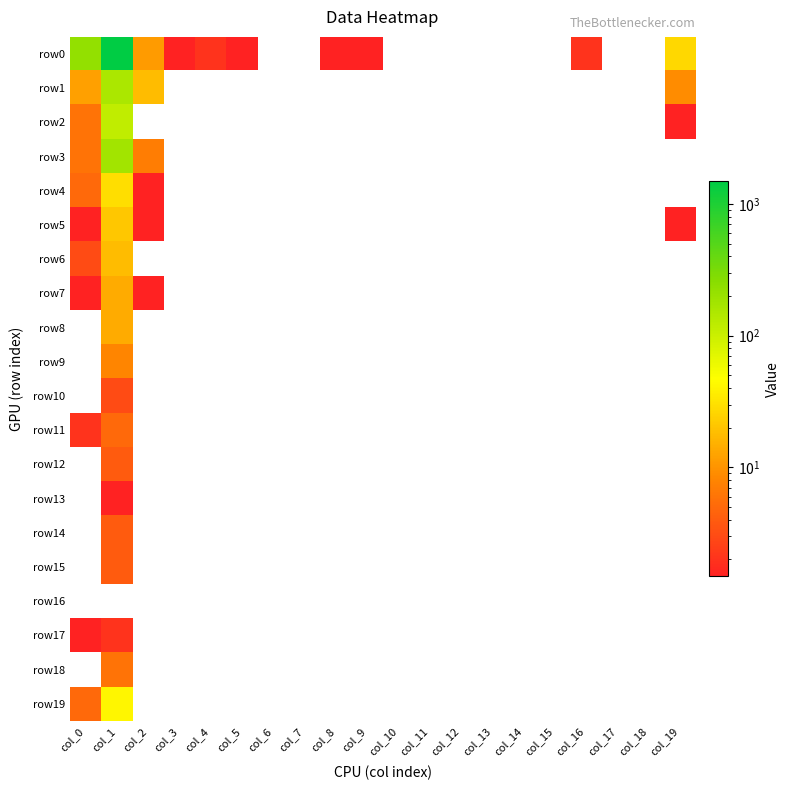

Which has a higher value, col_5 or col_13?

col_5